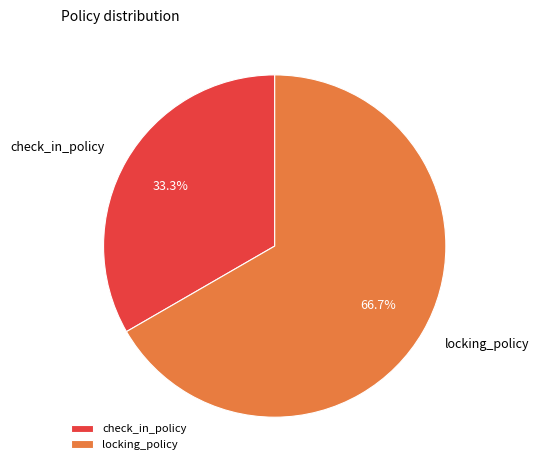

To the nearest percent, what is the combined percentage of check_in_policy and locking_policy?

100%